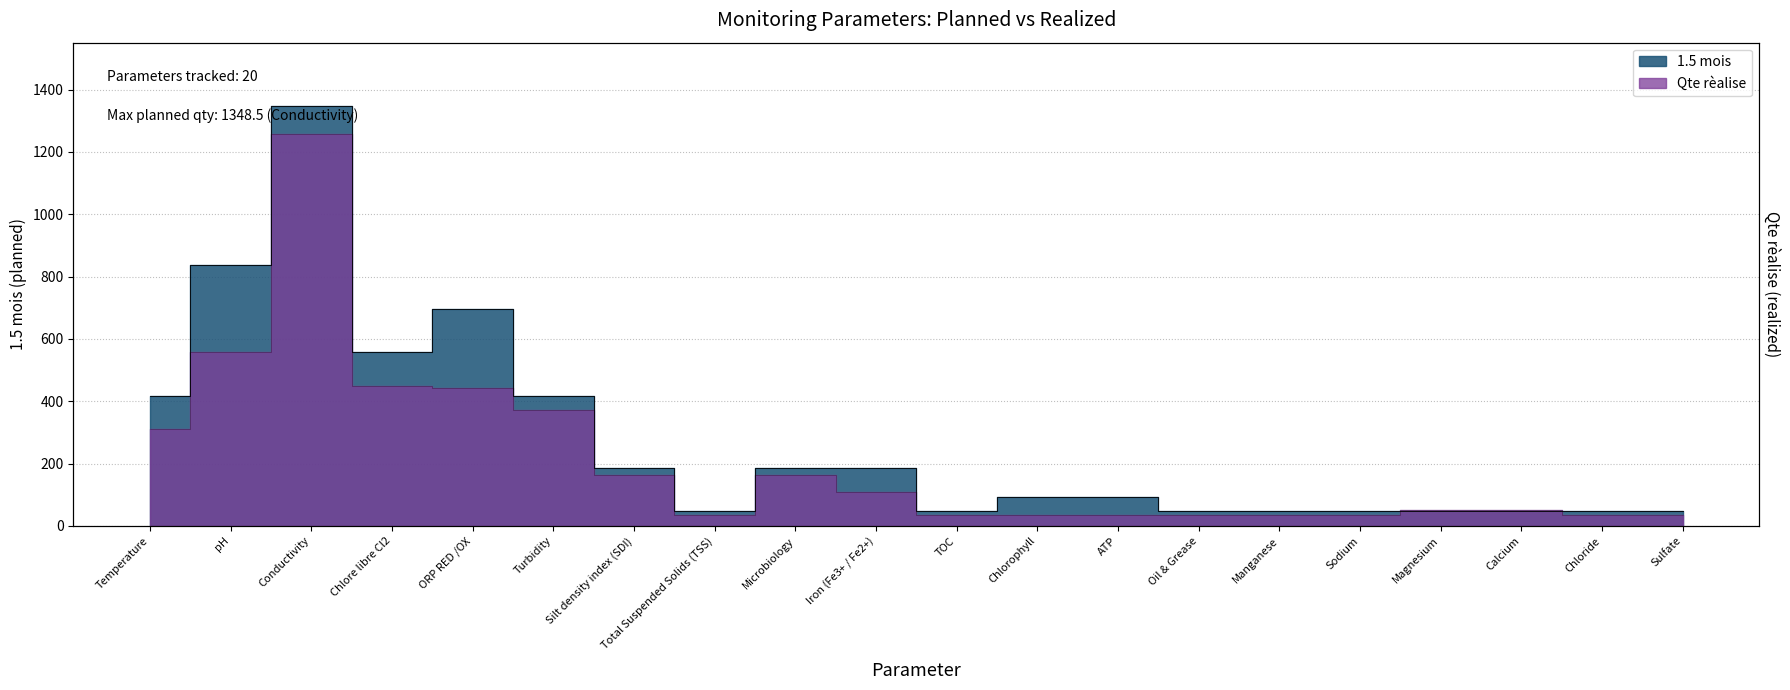

What is the difference between the maximum and minimum values in the Qte rèalise series?

1222.0